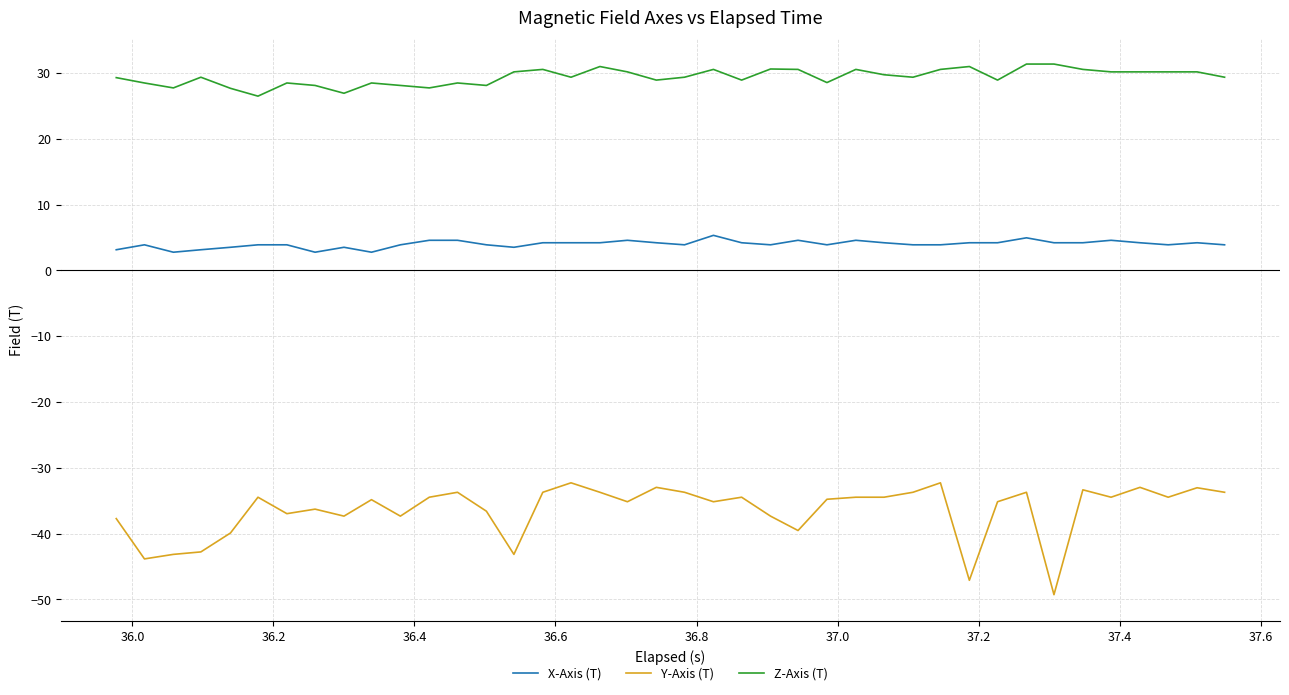

True or false: Z-Axis (T) and X-Axis (T) cross at least once.

False